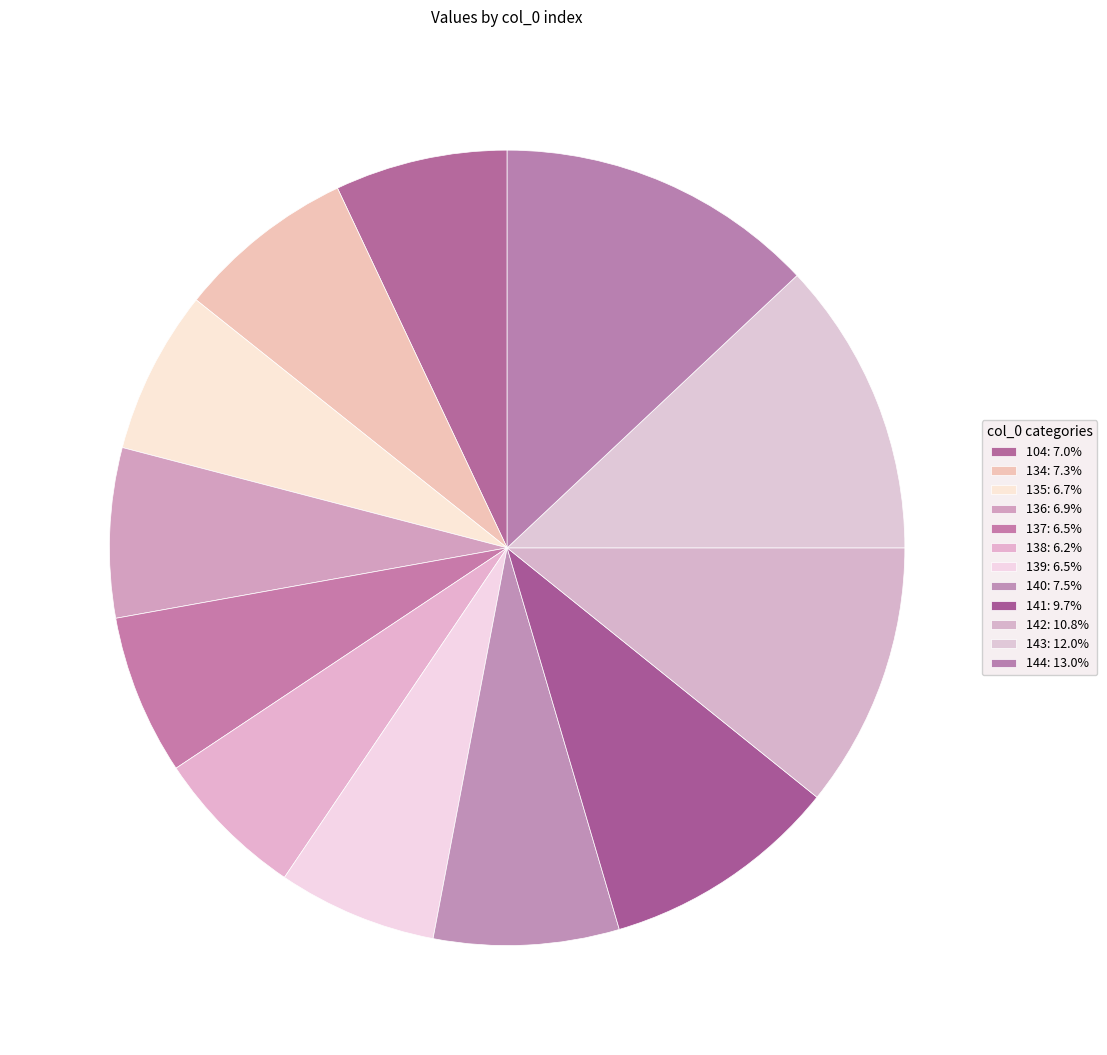

Count the number of slices in the pie.

12